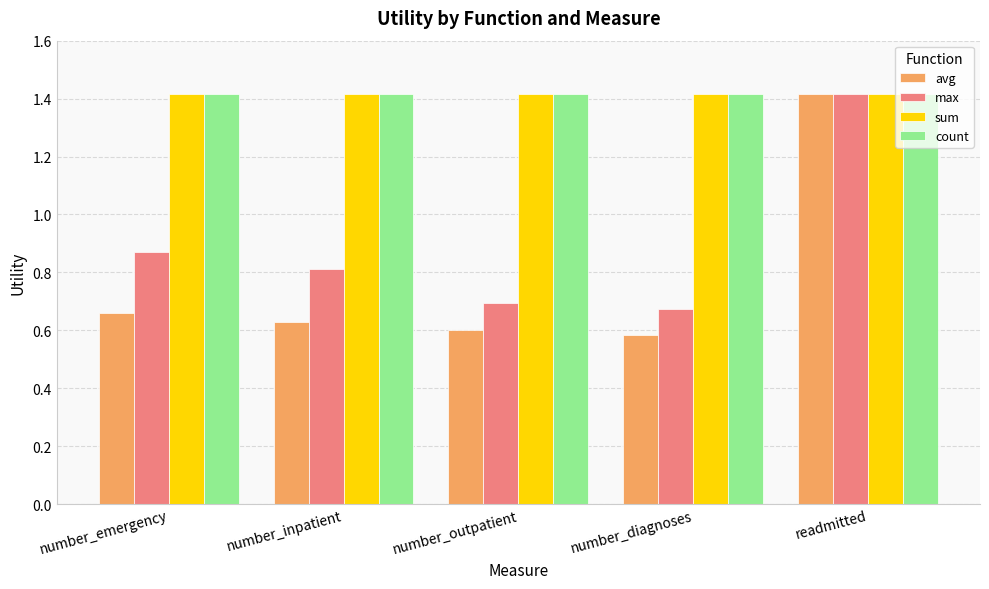

Which series has the largest range (max minus min)?

avg